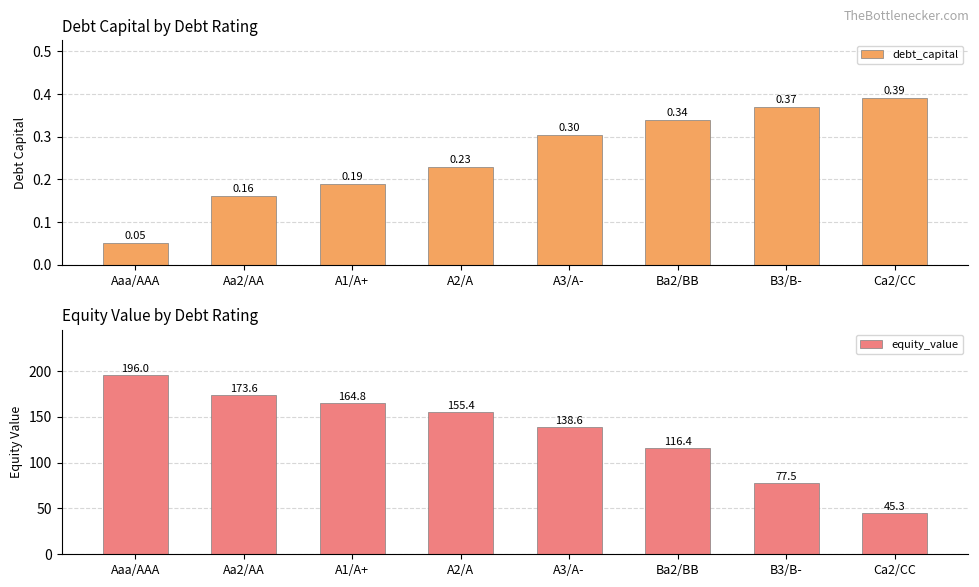

Between A2/A and Ba2/BB, which is larger?

Ba2/BB